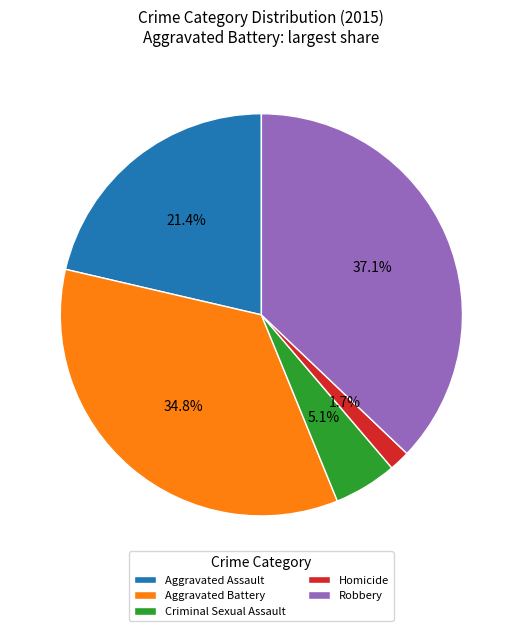

Is it true that Homicide is 15% of the pie?

False